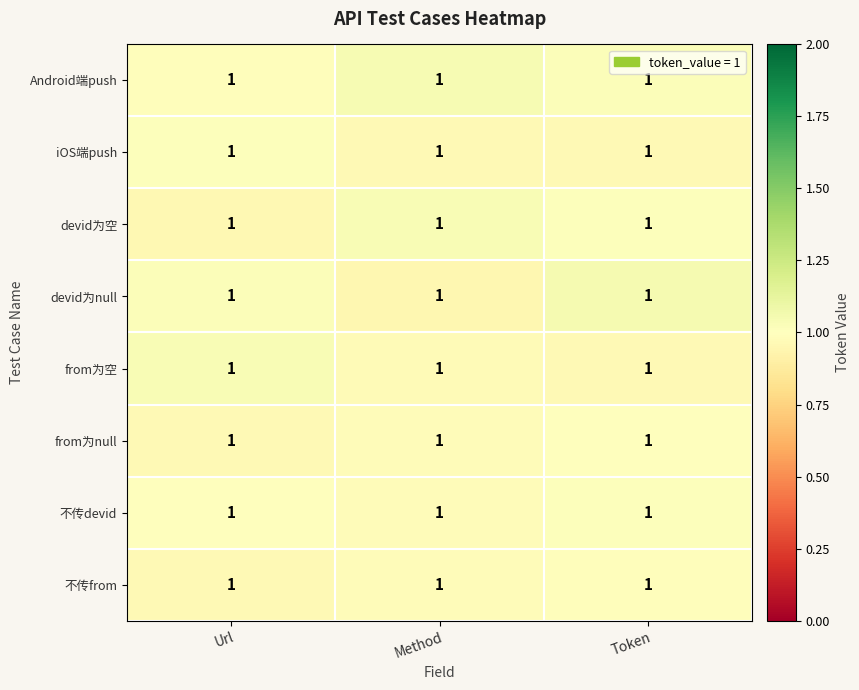

At Method, list the series in order from largest to smallest.

Android端push, devid为空, from为null, 不传from, 不传devid, from为空, iOS端push, devid为null